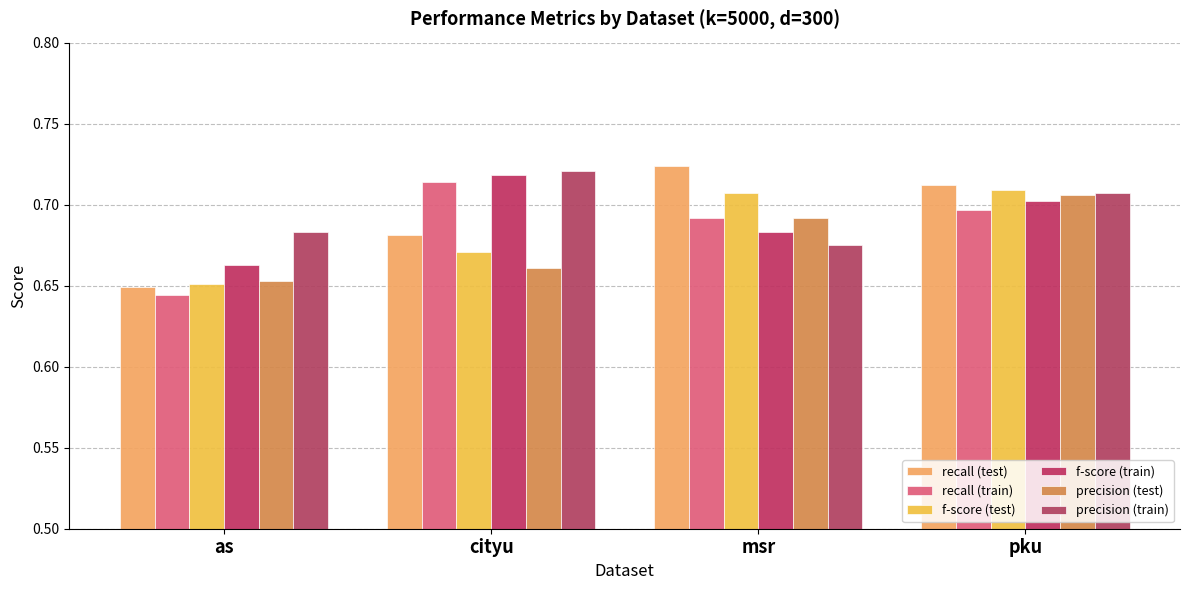

What is the maximum value for precision (train)?

0.7